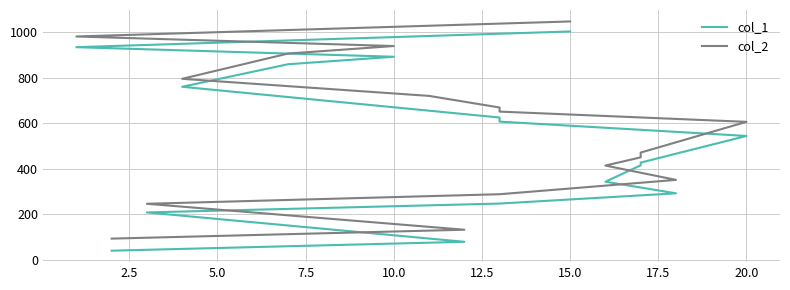

What value does the col_2 series have at 11, to the nearest 100?

700